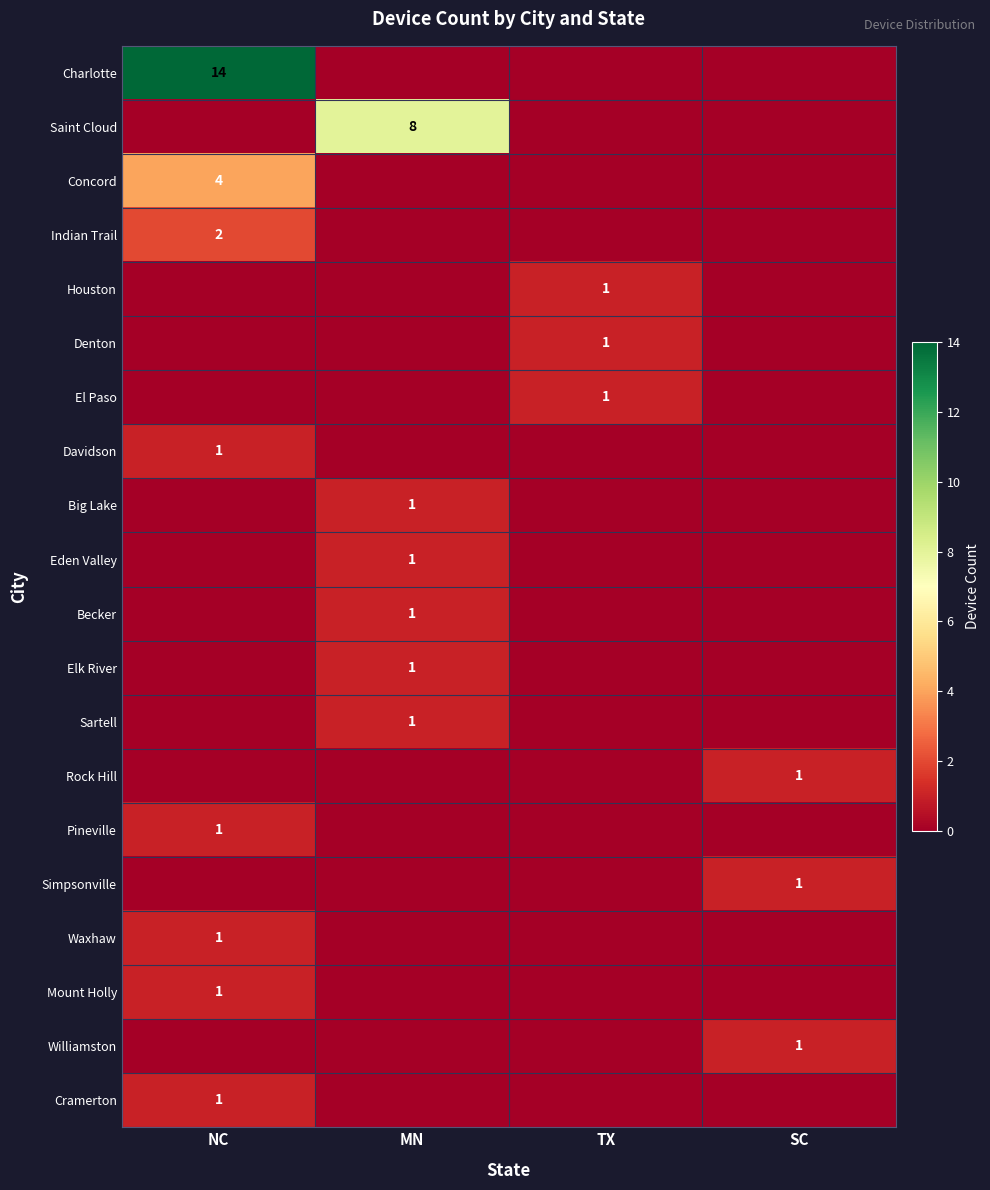

Is it true that Waxhaw equals 1 at NC?

True